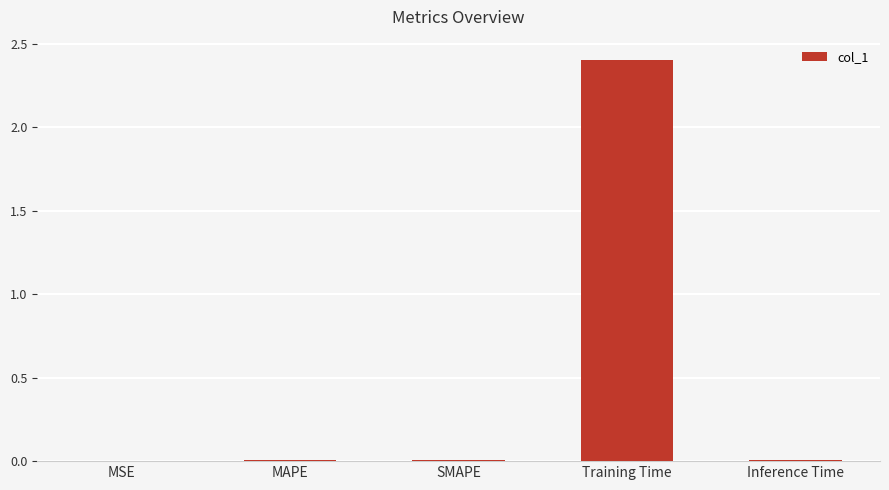

What is the maximum value shown in the chart?

2.4